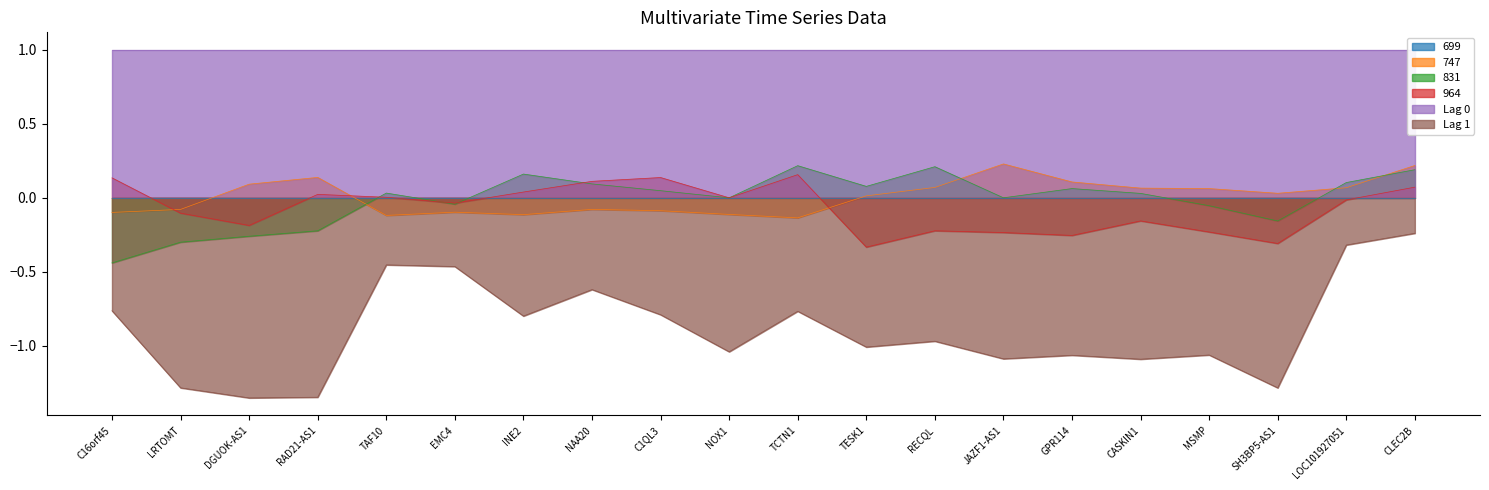

Is the value of Lag 1 at C1QL3 greater than the value of 964 at C1QL3?

No